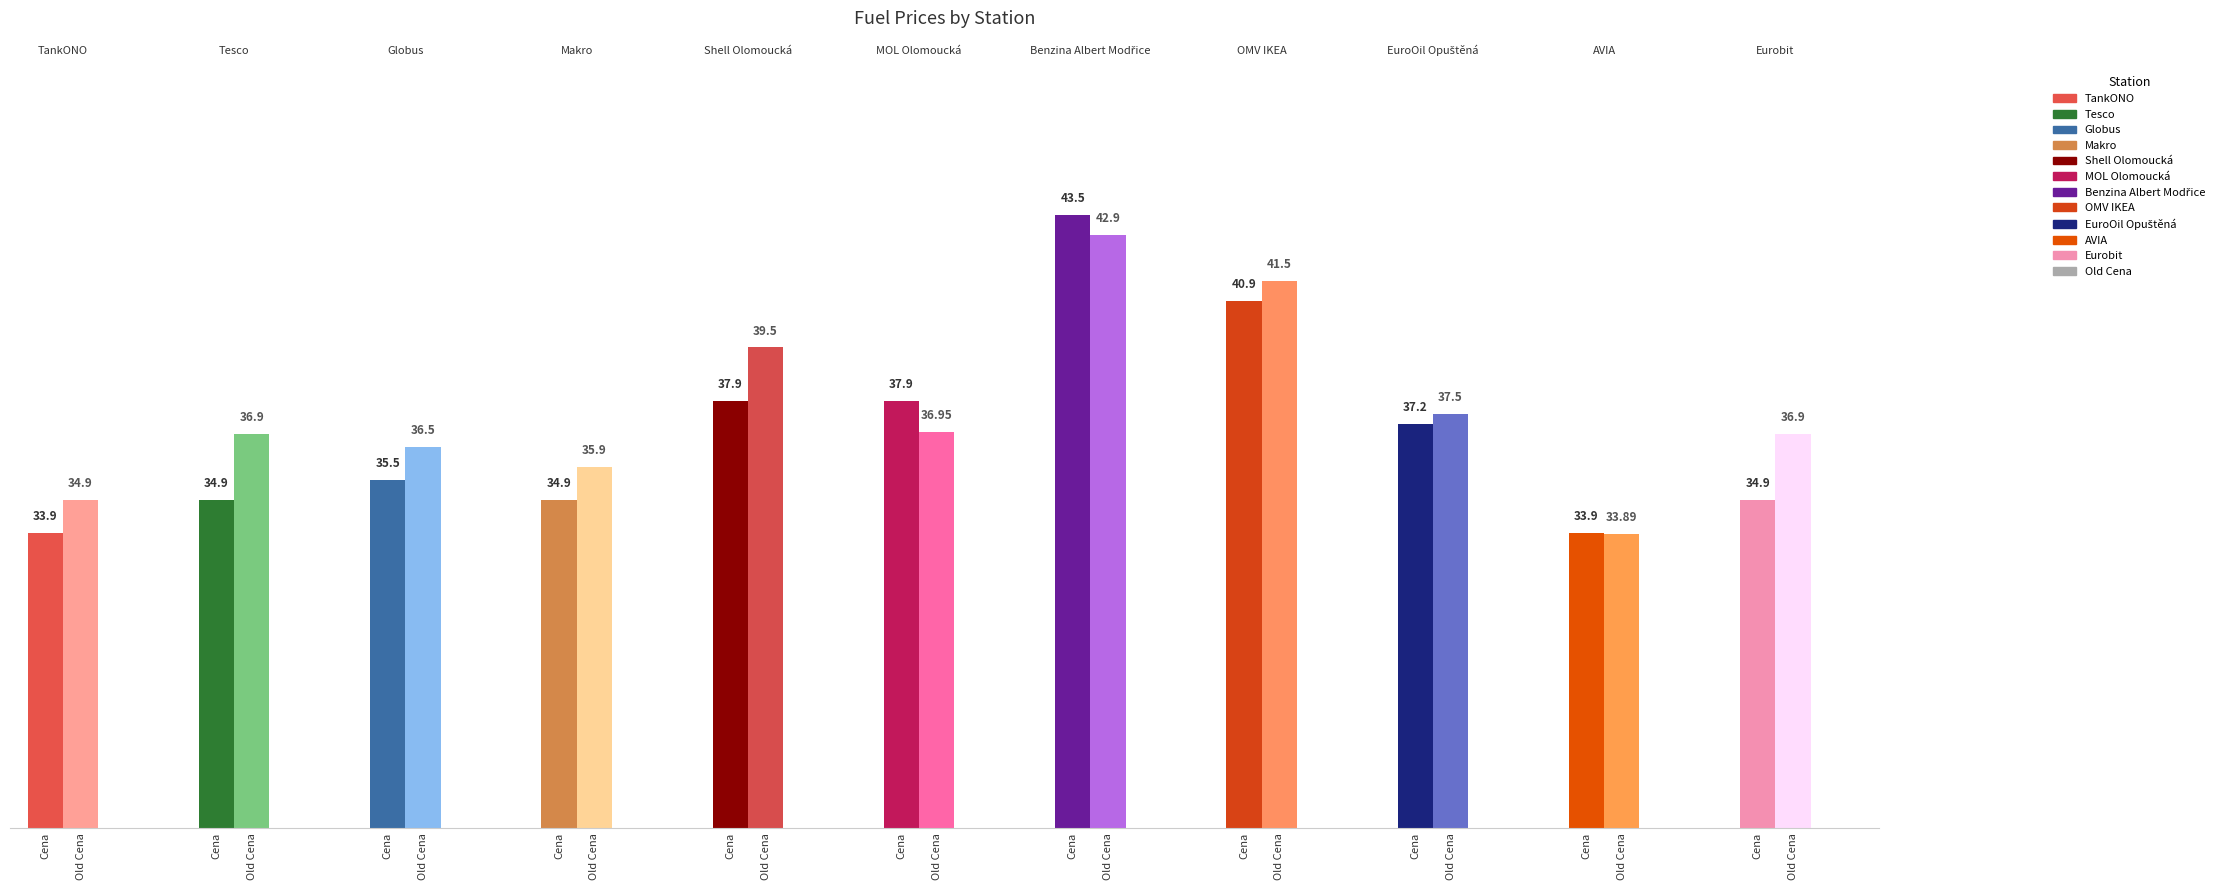

True or false: Cena has a value of 40.9 at OMV IKEA.

True